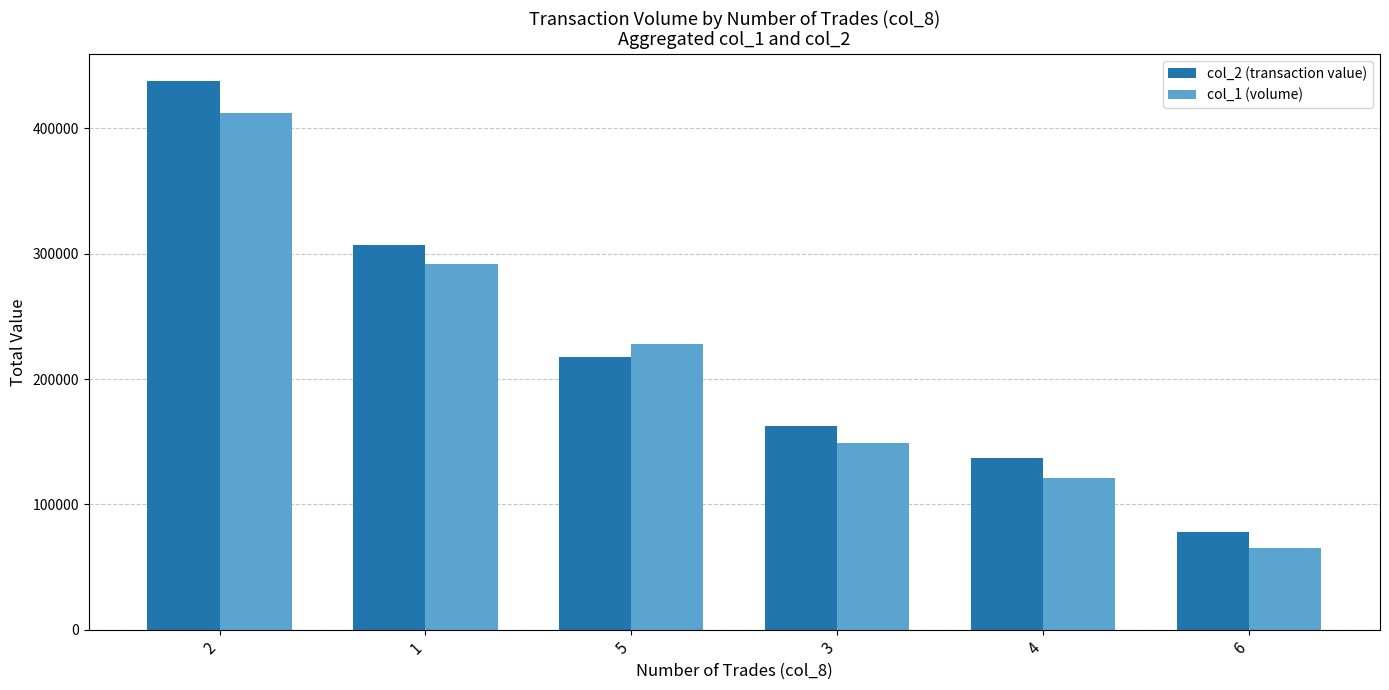

How many groups of bars are there?

6